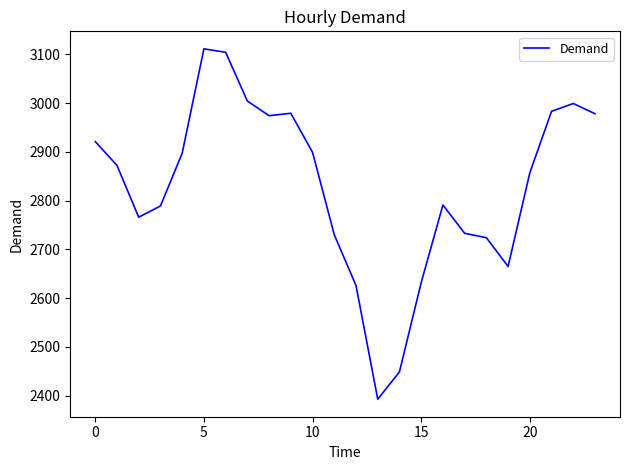

What is the minimum value shown in the chart?

2393